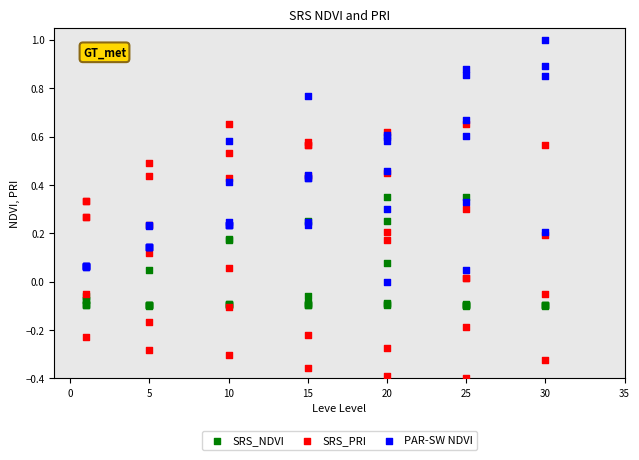

Which series contains the highest Y value?

PAR-SW NDVI